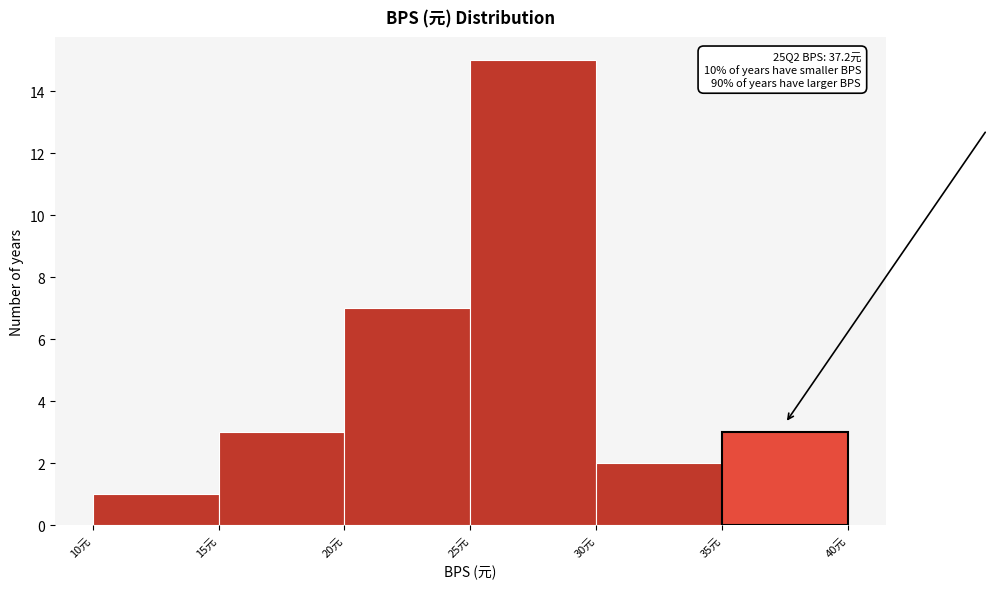

Over which range of the x-axis is the bar tallest?

25 to 30